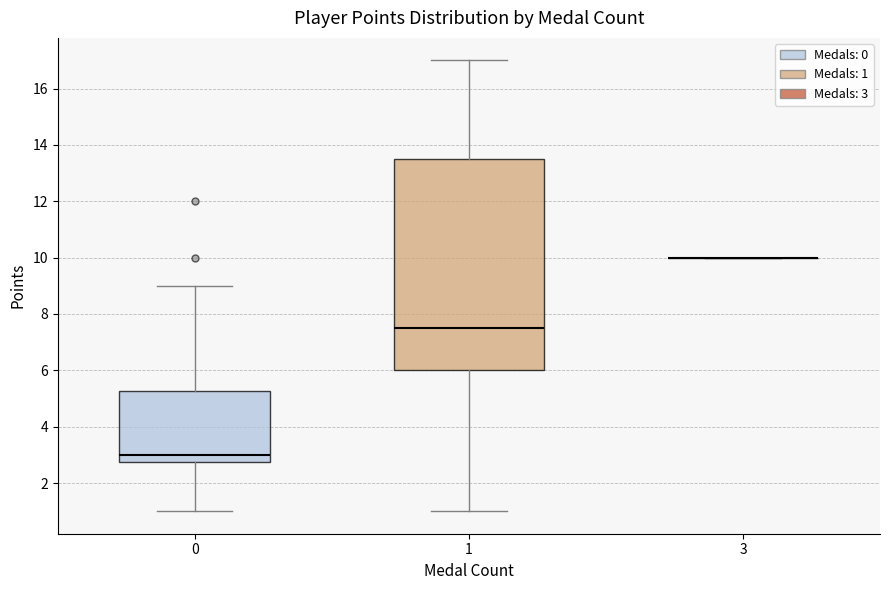

Reading left to right, transcribe this box plot: for each box, give where its median line is, the range the box spans, and where its two whiskers end, as read against the y-axis. The values are not printed on the chart, so give them approximately, as read against the axis.

0: median 3.0, box 2.8 to 5.2, whiskers 1.0 to 9.0
1: median 7.6, box 6.0 to 13.6, whiskers 1.0 to 17.0
3: box collapsed to a line at 10.0, whiskers 10.0 to 10.0